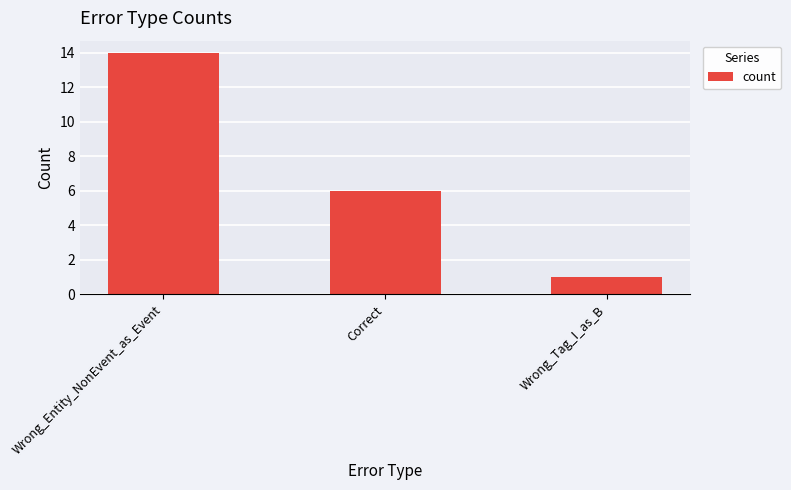

Are the bars grouped side by side (vs. stacked)?

No